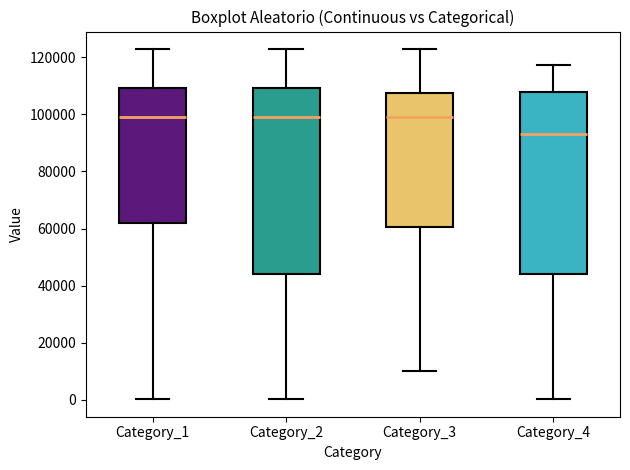

Which box's median line is the lowest?

Category_4